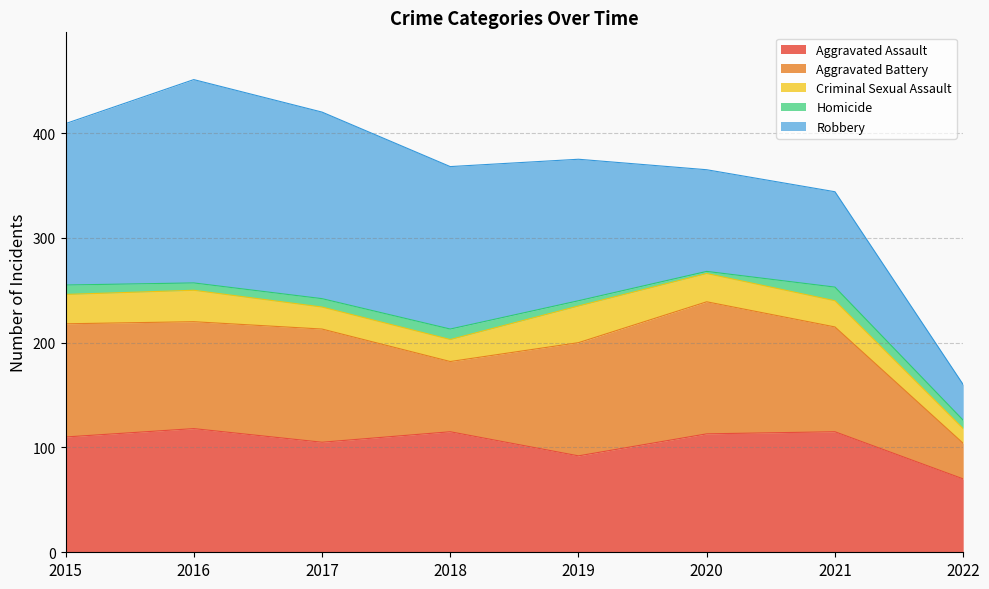

True or false: Criminal Sexual Assault and Homicide cross at least once.

False